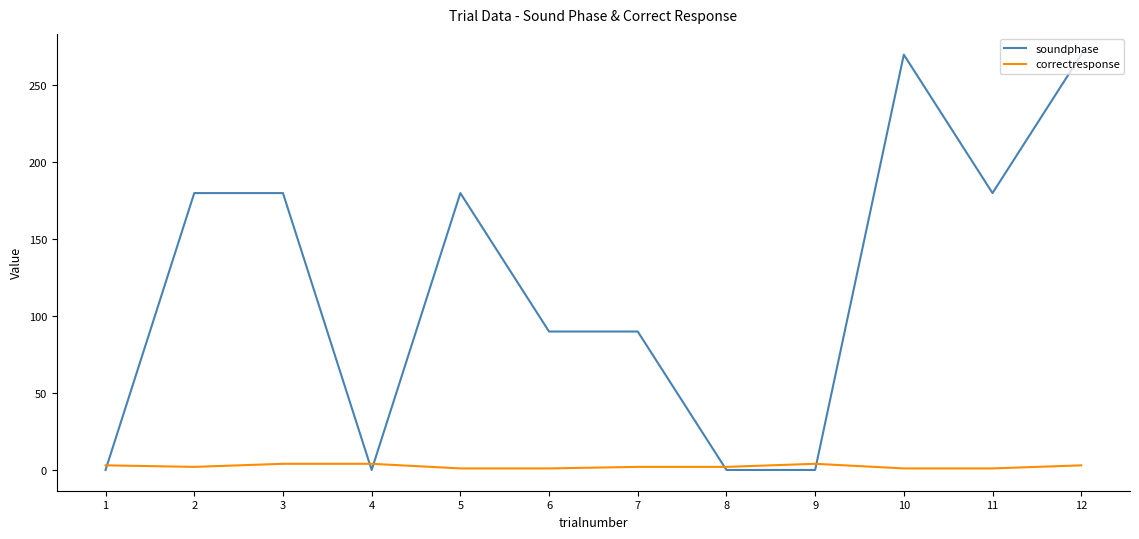

How many lines are shown in the chart?

2